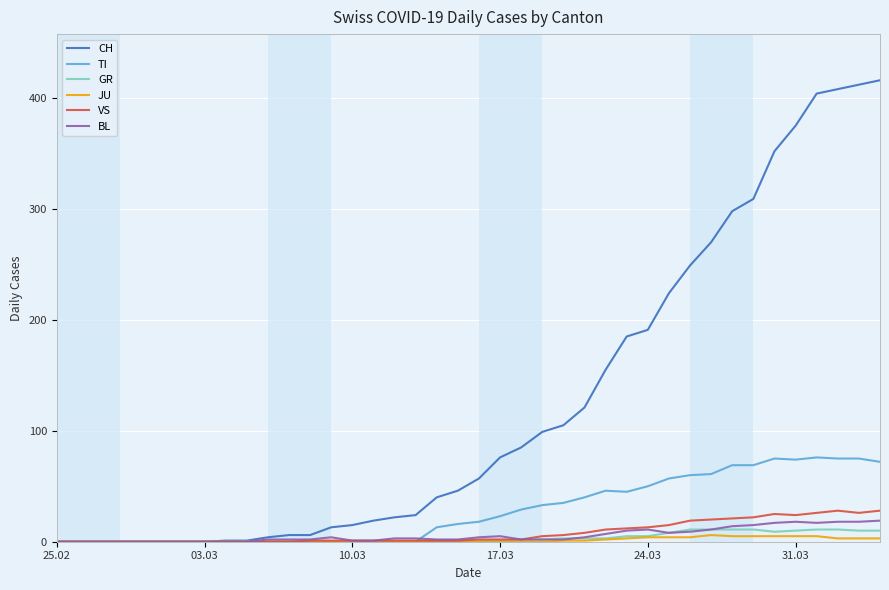

Which series has the largest total across all categories?

CH